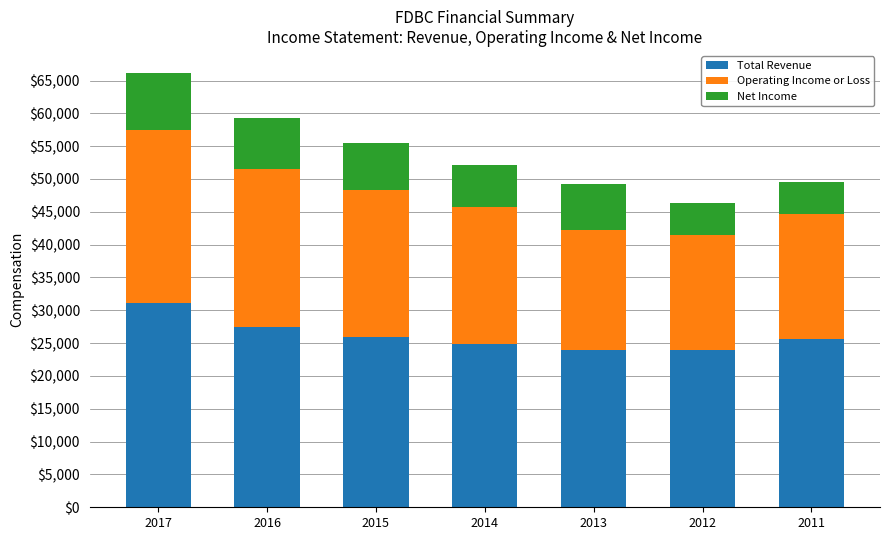

The Total Revenue series shows 25600 at 2011. True or false?

True